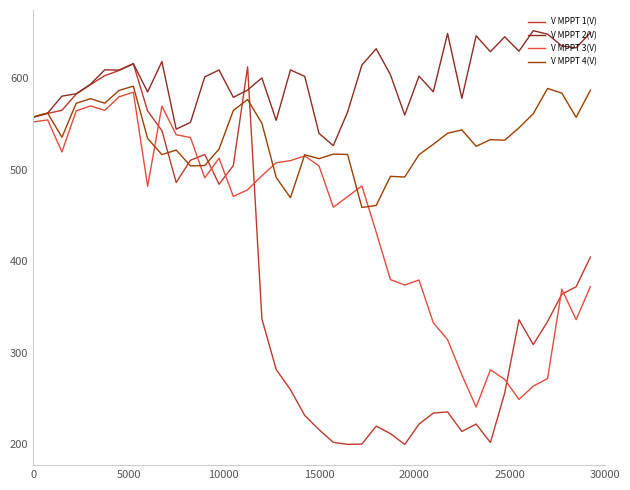

List the series in order of their overall mean, lowest first.

V MPPT 1(V), V MPPT 3(V), V MPPT 4(V), V MPPT 2(V)